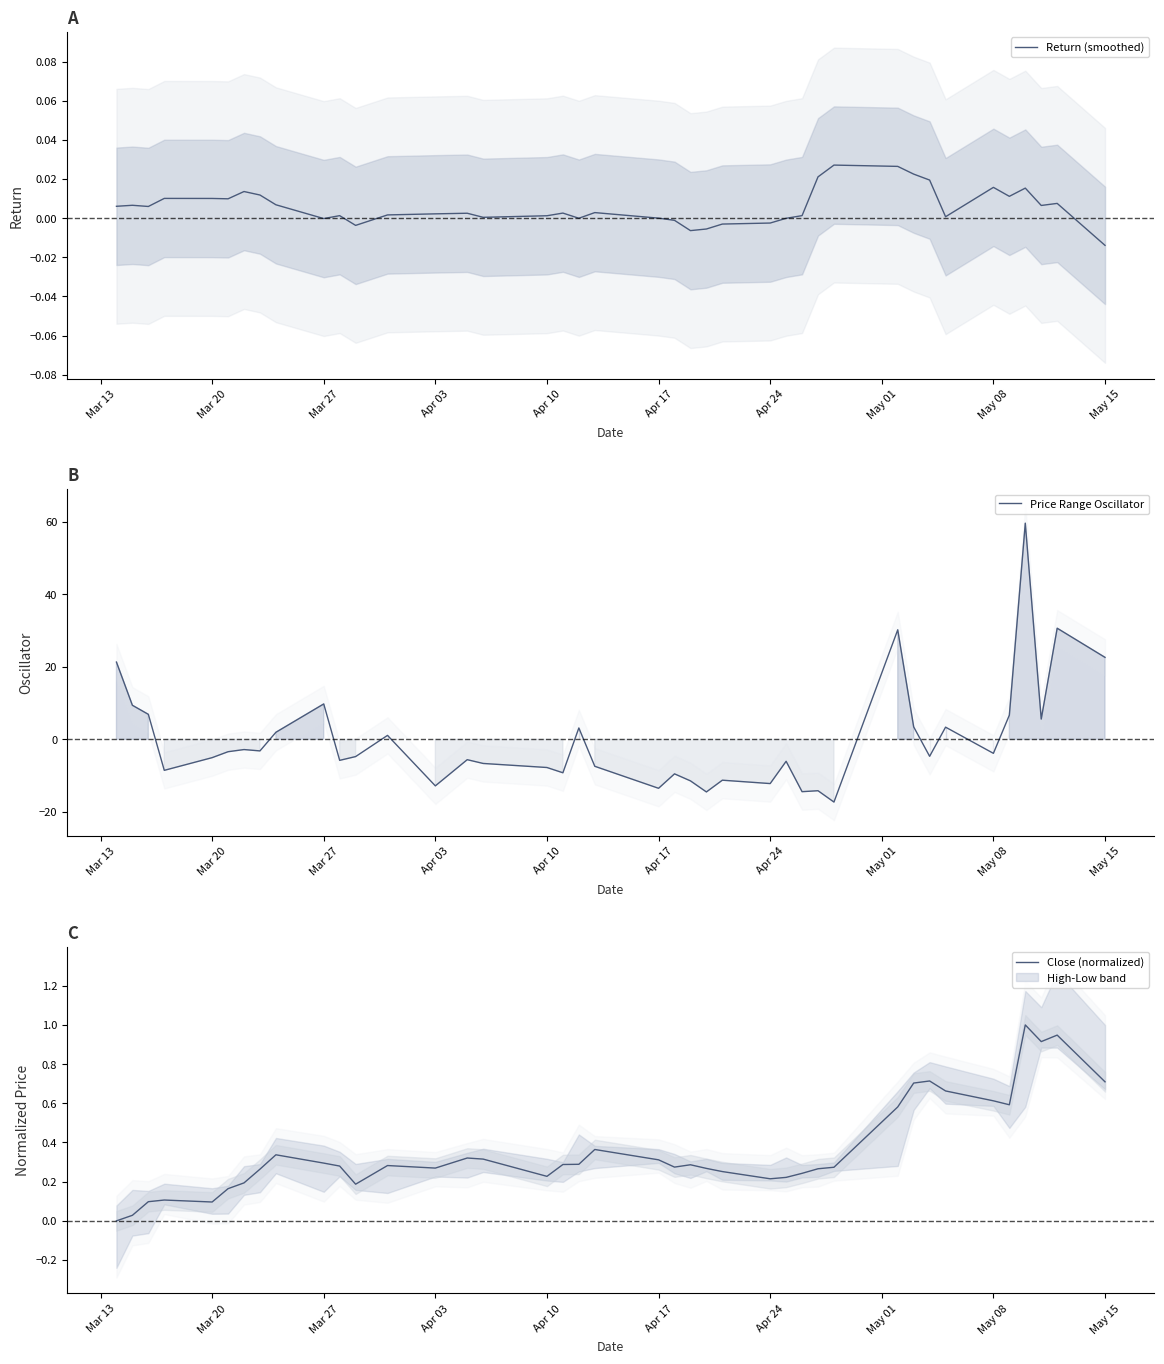

Which category has the lowest value in the Return (smoothed) series?

May 15